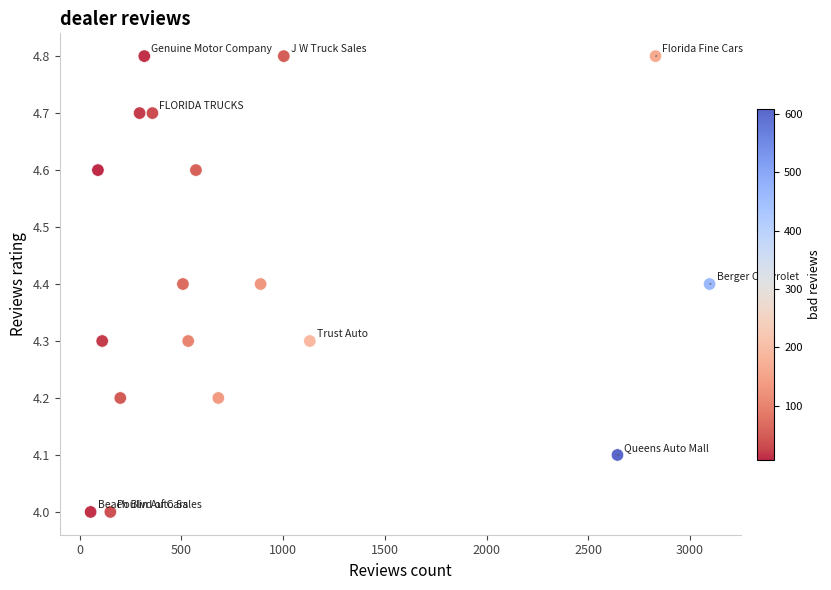

What is the range of X values (max minus min)?

3044.0